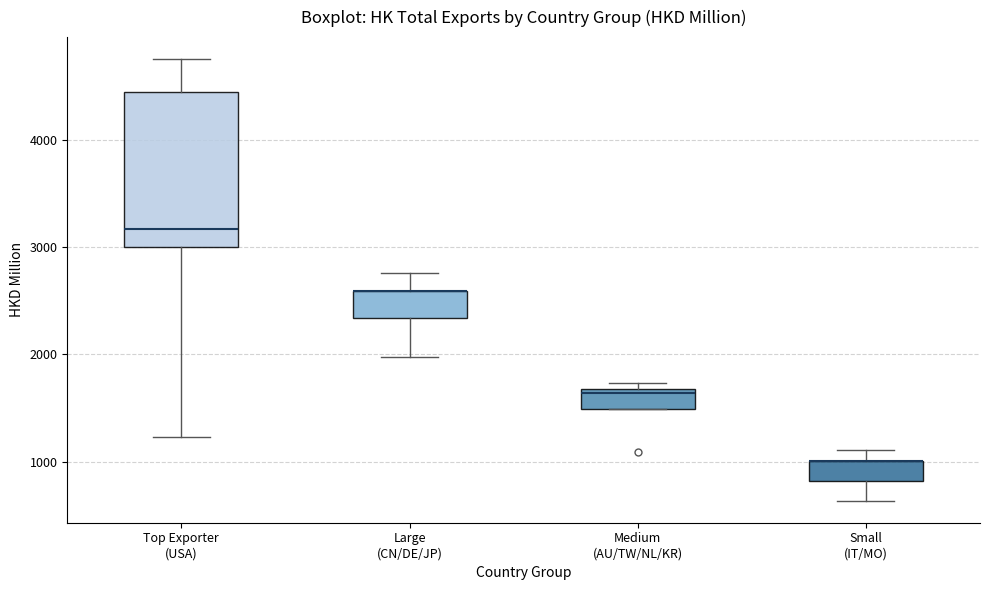

Comparing the boxes themselves (not the whiskers), which one is the tallest?

Top Exporter (USA)